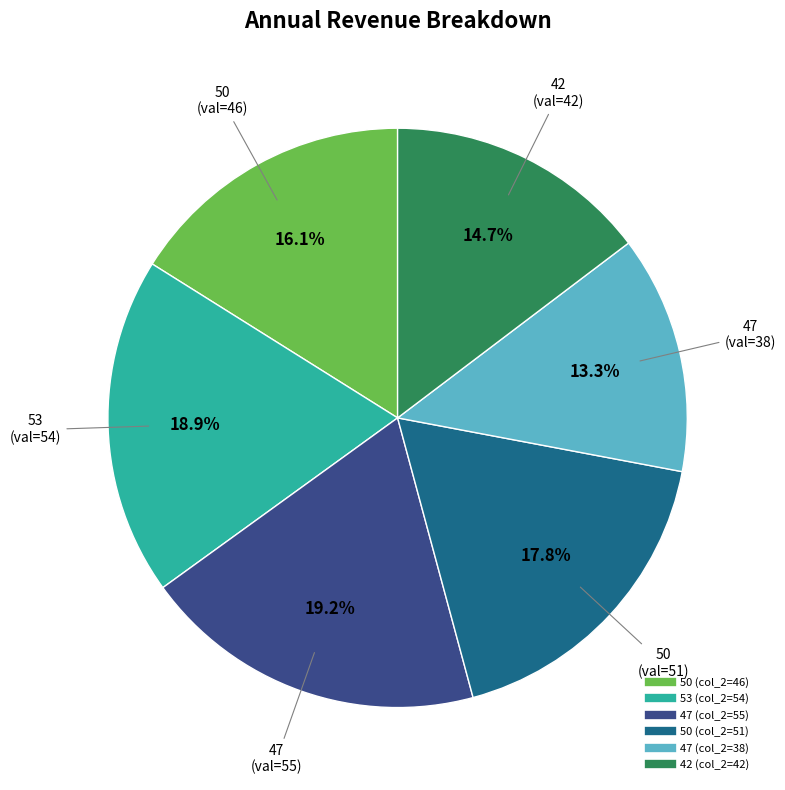

Is there any slice that represents more than half of the pie?

No